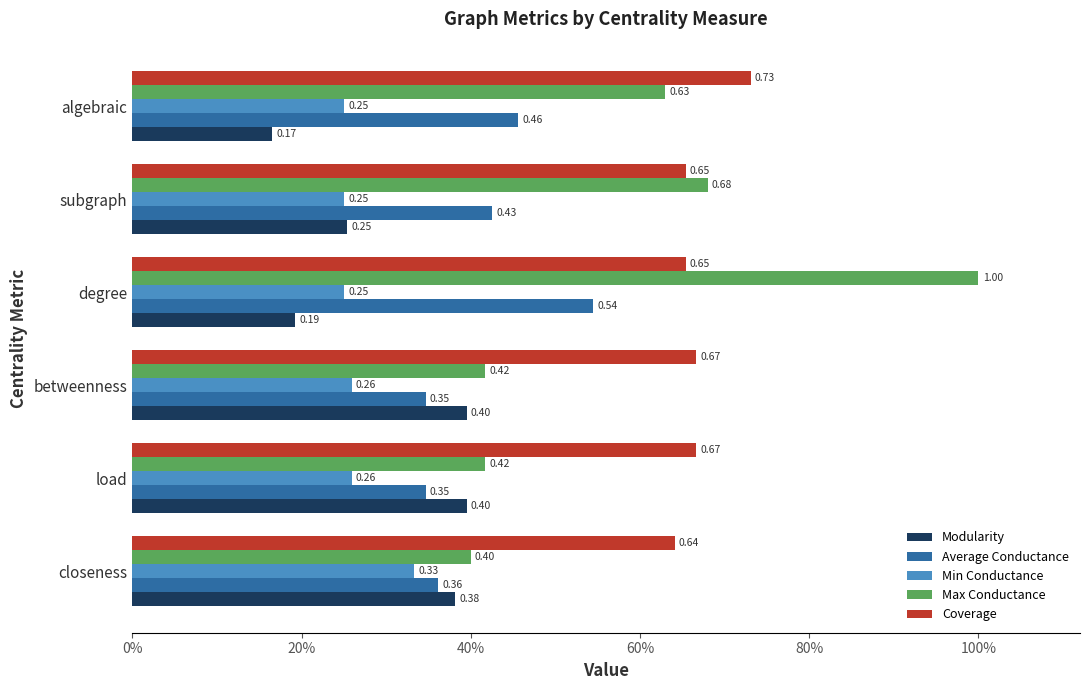

Which label corresponds to the smallest value in the chart?

algebraic